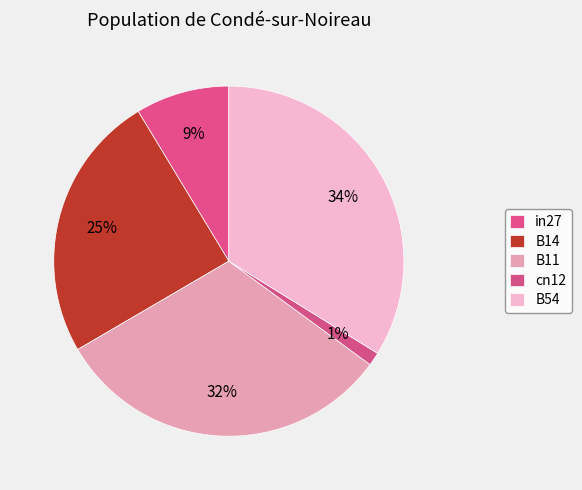

Count the number of slices in the pie.

5